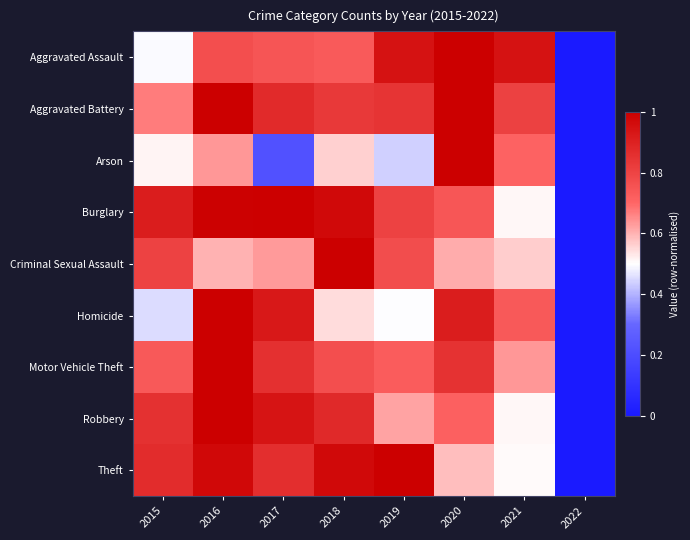

Reading right to left, transcribe all the data shown in this chart.

Aggravated Assault: 2022=0.0	2021=0.9	2020=1.0	2019=0.9	2018=0.7	2017=0.7	2016=0.8	2015=0.5
Aggravated Battery: 2022=0.0	2021=0.8	2020=1.0	2019=0.8	2018=0.8	2017=0.9	2016=1.0	2015=0.7
Arson: 2022=0.0	2021=0.7	2020=1.0	2019=0.4	2018=0.6	2017=0.2	2016=0.6	2015=0.5
Burglary: 2022=0.0	2021=0.5	2020=0.7	2019=0.8	2018=1.0	2017=1.0	2016=1.0	2015=0.9
Criminal Sexual Assault: 2022=0.0	2021=0.6	2020=0.6	2019=0.8	2018=1.0	2017=0.6	2016=0.6	2015=0.8
Homicide: 2022=0.0	2021=0.7	2020=0.9	2019=0.5	2018=0.5	2017=0.9	2016=1.0	2015=0.5
Motor Vehicle Theft: 2022=0.0	2021=0.6	2020=0.8	2019=0.7	2018=0.8	2017=0.9	2016=1.0	2015=0.7
Robbery: 2022=0.0	2021=0.5	2020=0.7	2019=0.6	2018=0.9	2017=0.9	2016=1.0	2015=0.9
Theft: 2022=0.0	2021=0.5	2020=0.6	2019=1.0	2018=1.0	2017=0.9	2016=1.0	2015=0.9